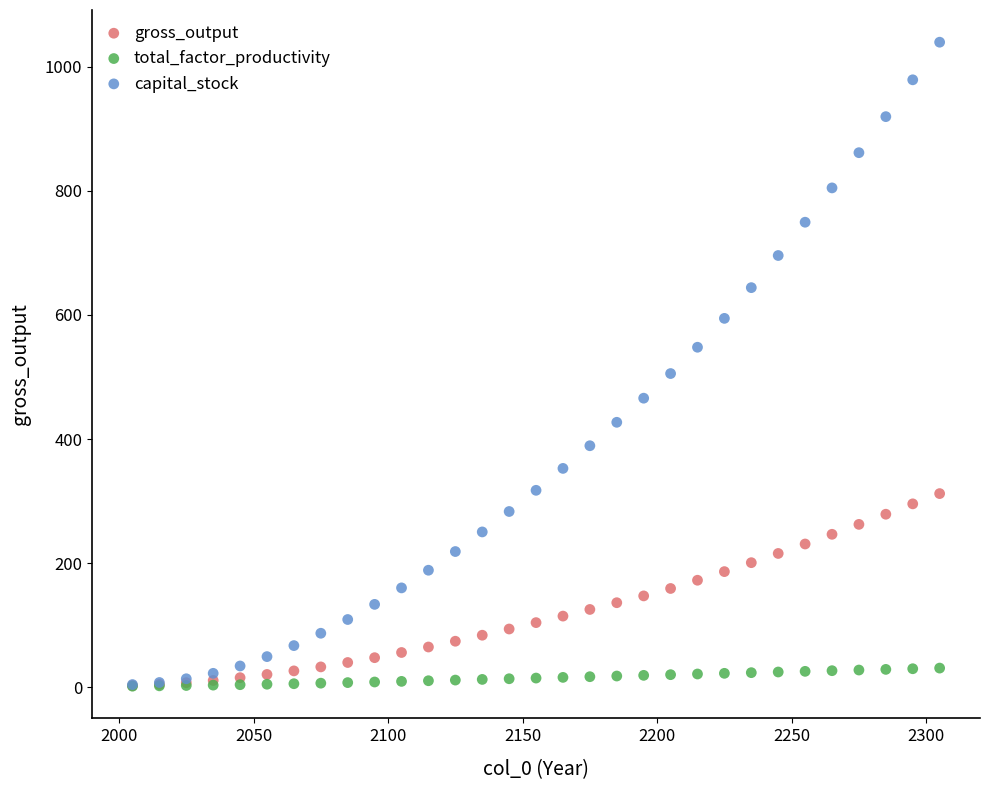

Which series reaches the maximum Y coordinate?

capital_stock